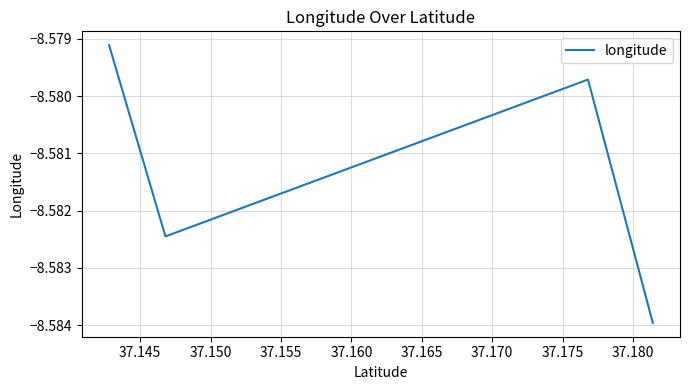

True or false: there are more than 1 points higher than both neighbors.

False